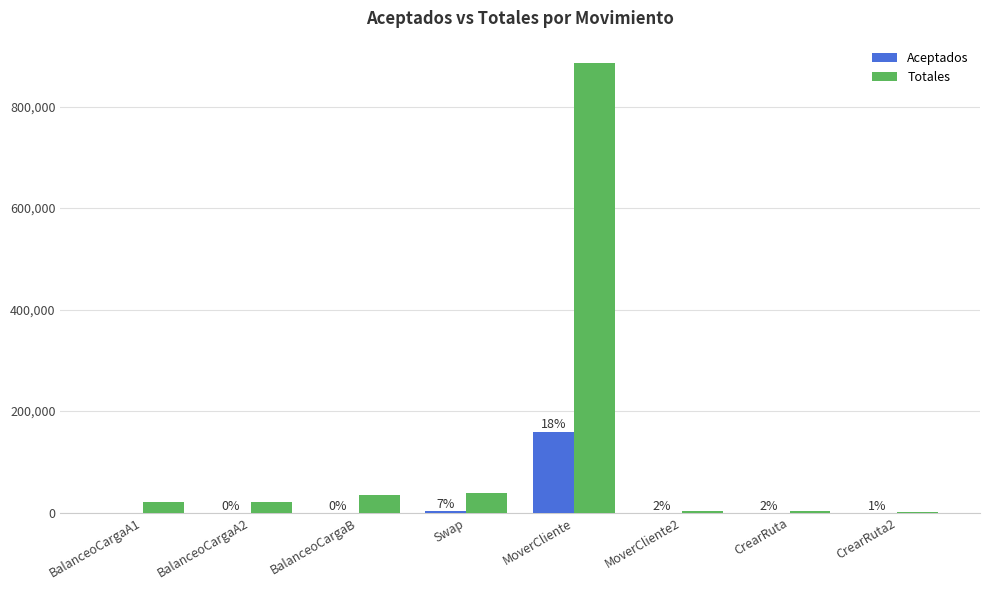

What is the greatest value displayed?

885577